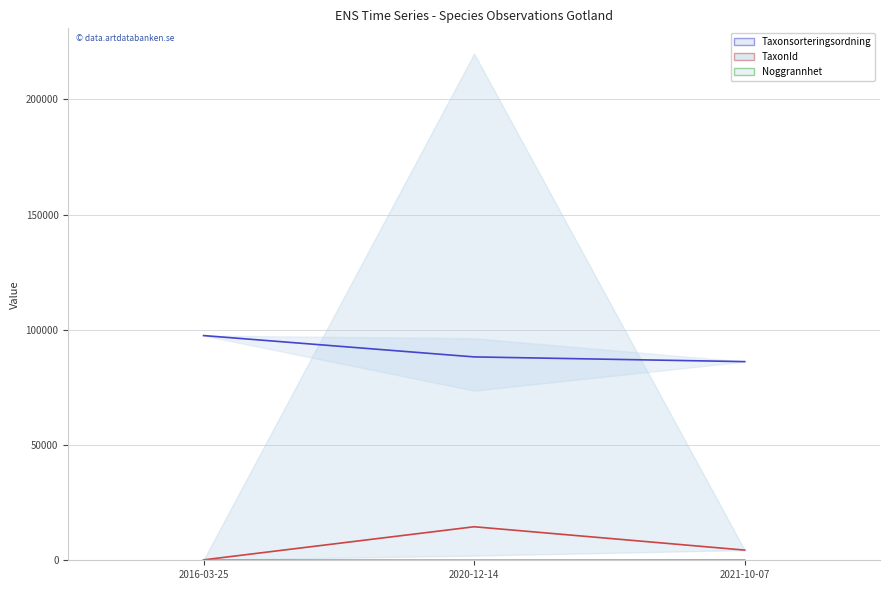

What is the difference between the maximum and minimum values in the Taxonsorteringsordning mean series?

11306.0